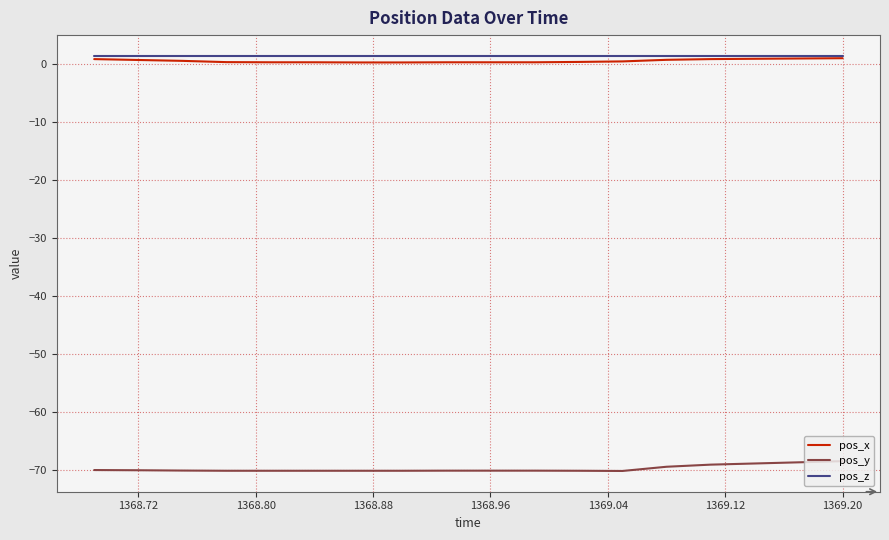

True or false: pos_x and pos_y intersect in this chart.

False